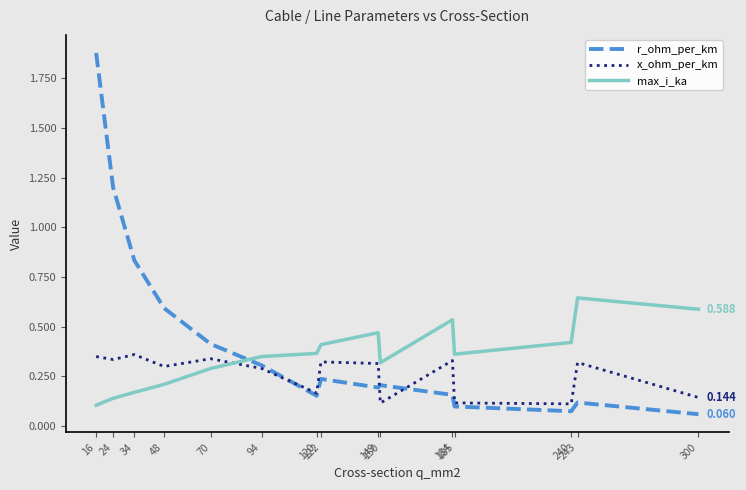

Rank the series by their maximum value, from lowest to highest.

x_ohm_per_km, max_i_ka, r_ohm_per_km